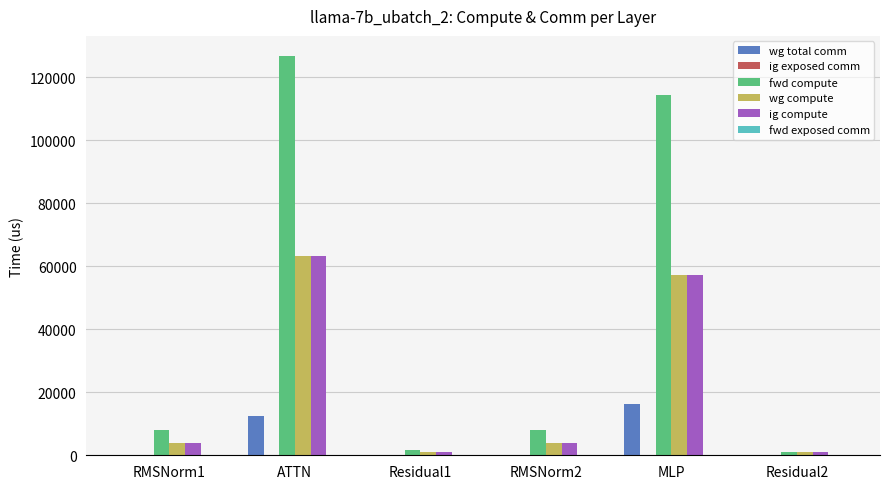

The ig compute series shows 57068.7 at MLP. True or false?

True